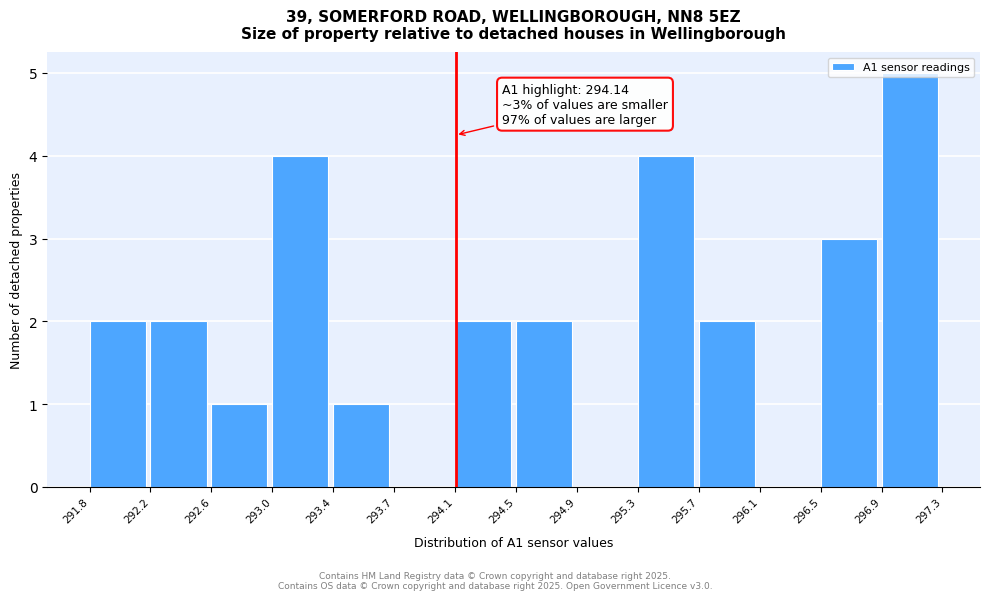

Over which range of the x-axis is the bar tallest?

296.9 to 297.3